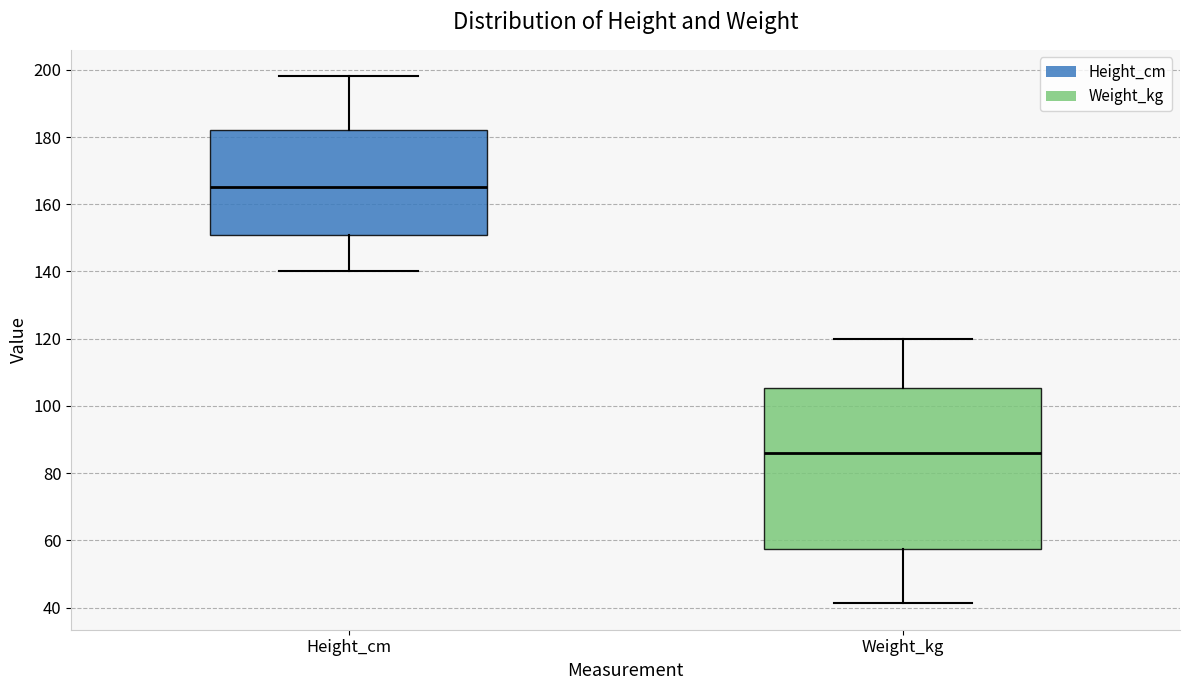

Reading left to right, transcribe this box plot: for each box, give where its median line is, the range the box spans, and where its two whiskers end, as read against the y-axis. The values are not printed on the chart, so give them approximately, as read against the axis.

Height_cm: median 166, box 150 to 182, whiskers 140 to 198
Weight_kg: median 86, box 58 to 106, whiskers 42 to 120